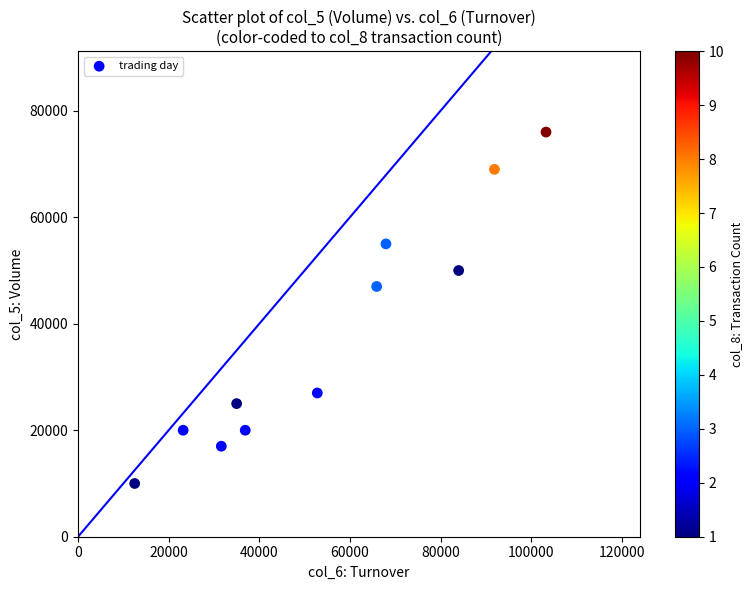

What Y value in the scatter plot is closest to 43000?

47000